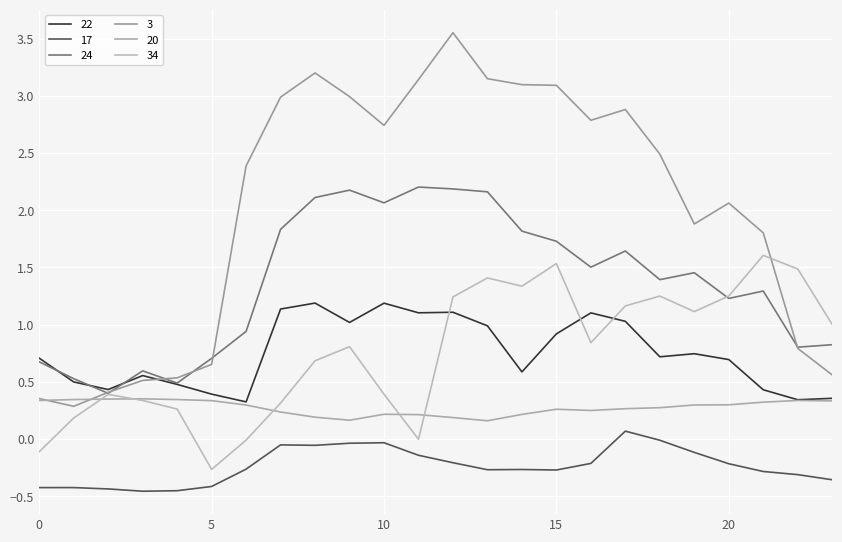

Reading left to right, what are all the values shown in this chart?

22: 0=0.7	1=0.5	2=0.4	3=0.6	4=0.5	5=0.4	6=0.3	7=1.1	8=1.2	9=1.0	10=1.2	11=1.1	12=1.1	13=1.0	14=0.6	15=0.9	16=1.1	17=1.0	18=0.7	19=0.7	20=0.7	21=0.4	22=0.3	23=0.4
17: 0=-0.4	1=-0.4	2=-0.4	3=-0.5	4=-0.5	5=-0.4	6=-0.3	7=-0.1	8=-0.1	9=-0.0	10=-0.0	11=-0.1	12=-0.2	13=-0.3	14=-0.3	15=-0.3	16=-0.2	17=0.1	18=-0.0	19=-0.1	20=-0.2	21=-0.3	22=-0.3	23=-0.4
24: 0=0.7	1=0.5	2=0.4	3=0.6	4=0.5	5=0.7	6=0.9	7=1.8	8=2.1	9=2.2	10=2.1	11=2.2	12=2.2	13=2.2	14=1.8	15=1.7	16=1.5	17=1.6	18=1.4	19=1.5	20=1.2	21=1.3	22=0.8	23=0.8
3: 0=0.4	1=0.3	2=0.4	3=0.5	4=0.5	5=0.7	6=2.4	7=3.0	8=3.2	9=3.0	10=2.7	11=3.1	12=3.6	13=3.2	14=3.1	15=3.1	16=2.8	17=2.9	18=2.5	19=1.9	20=2.1	21=1.8	22=0.8	23=0.6
20: 0=0.3	1=0.3	2=0.4	3=0.4	4=0.3	5=0.3	6=0.3	7=0.2	8=0.2	9=0.2	10=0.2	11=0.2	12=0.2	13=0.2	14=0.2	15=0.3	16=0.3	17=0.3	18=0.3	19=0.3	20=0.3	21=0.3	22=0.3	23=0.3
34: 0=-0.1	1=0.2	2=0.4	3=0.3	4=0.3	5=-0.3	6=-0.0	7=0.3	8=0.7	9=0.8	10=0.4	11=-0.0	12=1.2	13=1.4	14=1.3	15=1.5	16=0.8	17=1.2	18=1.3	19=1.1	20=1.3	21=1.6	22=1.5	23=1.0